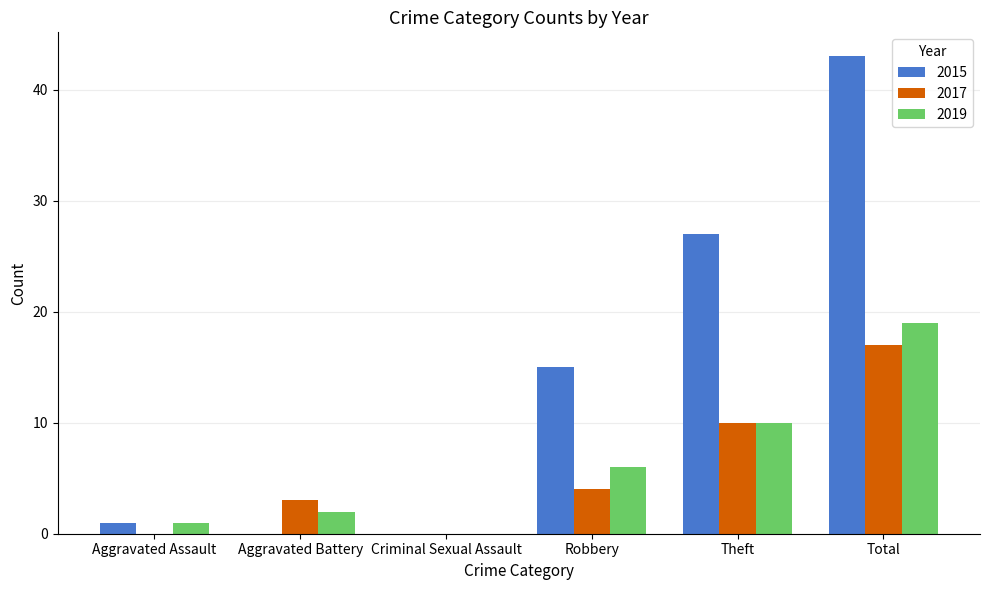

Is the value of 2017 at Robbery greater than the value of 2019 at Robbery?

No